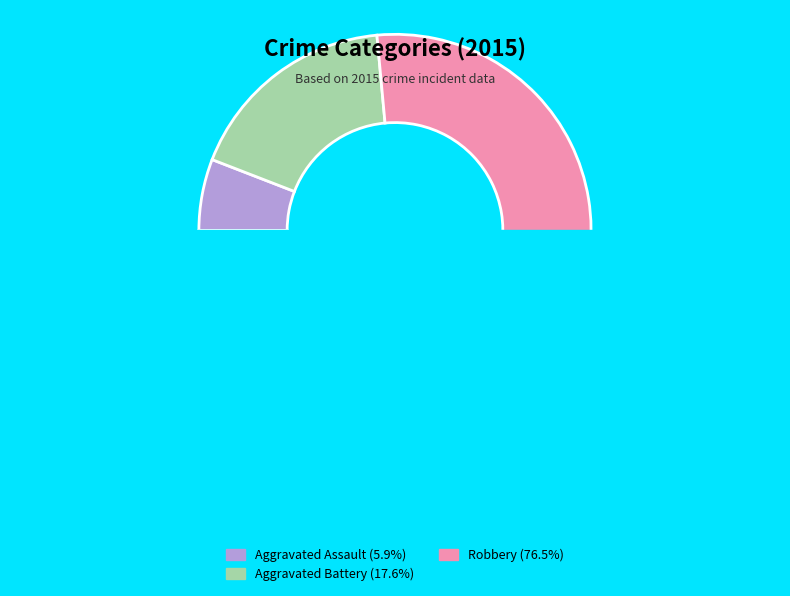

Rank the categories by value from highest to lowest.

Robbery, Aggravated Battery, Aggravated Assault